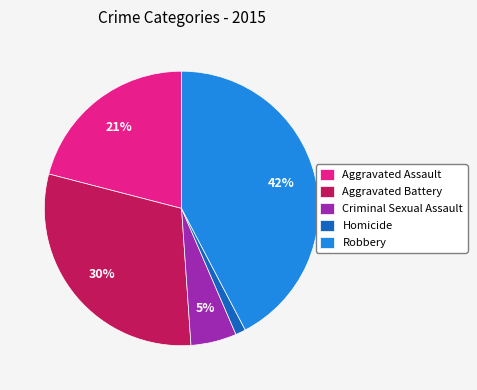

Do Robbery and Criminal Sexual Assault together represent more than half of the pie?

No